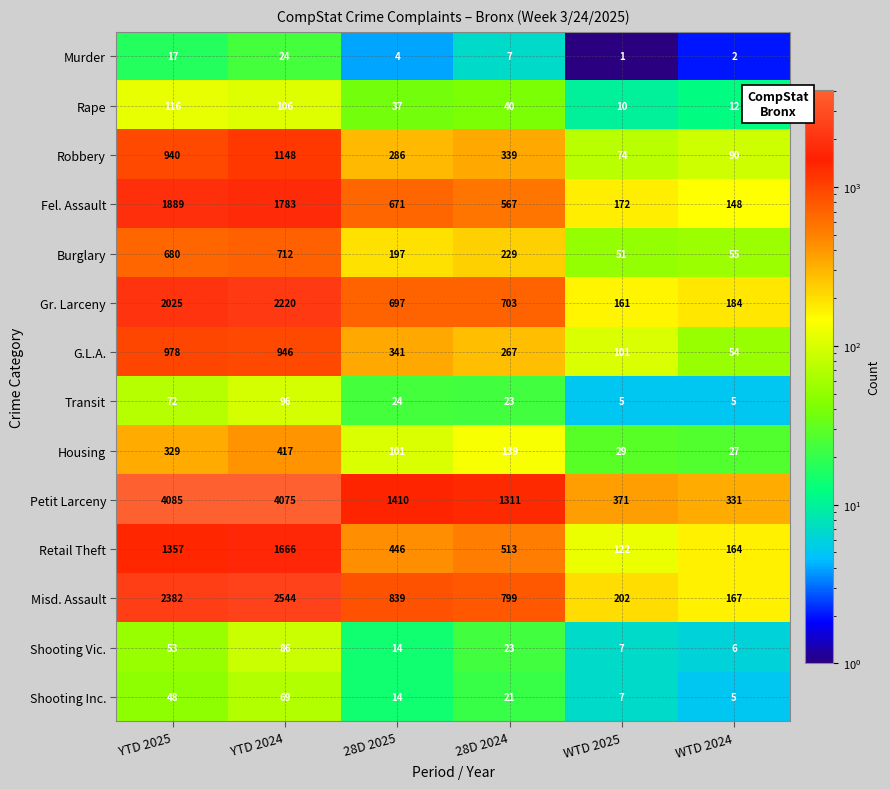

Which series changed the most between YTD 2024 and WTD 2024?

Petit Larceny